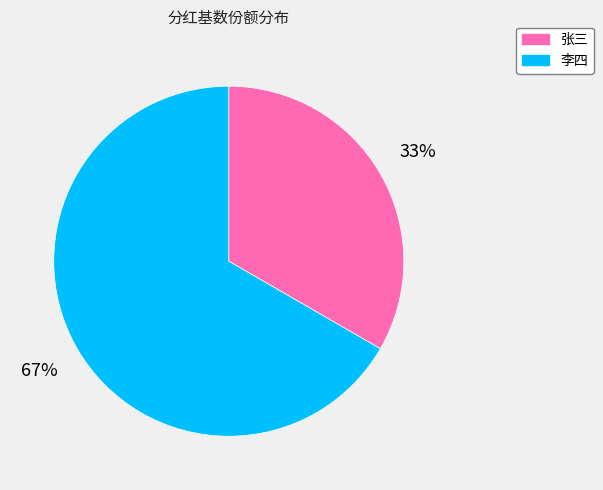

How many slices are in this pie chart?

2